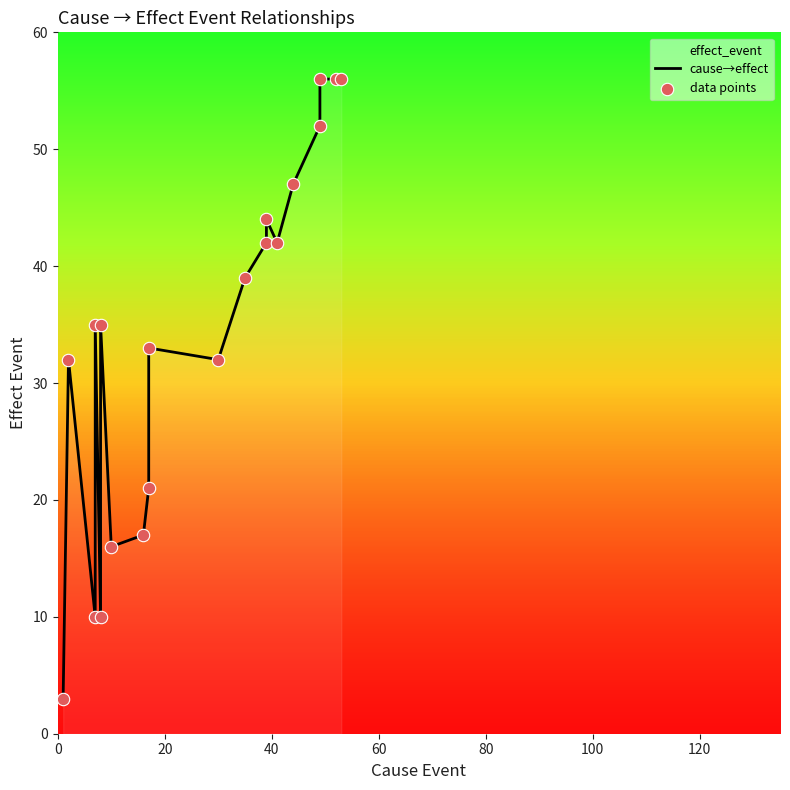

Is the value of cause→effect at 140 greater than the value of data points at 8?

No